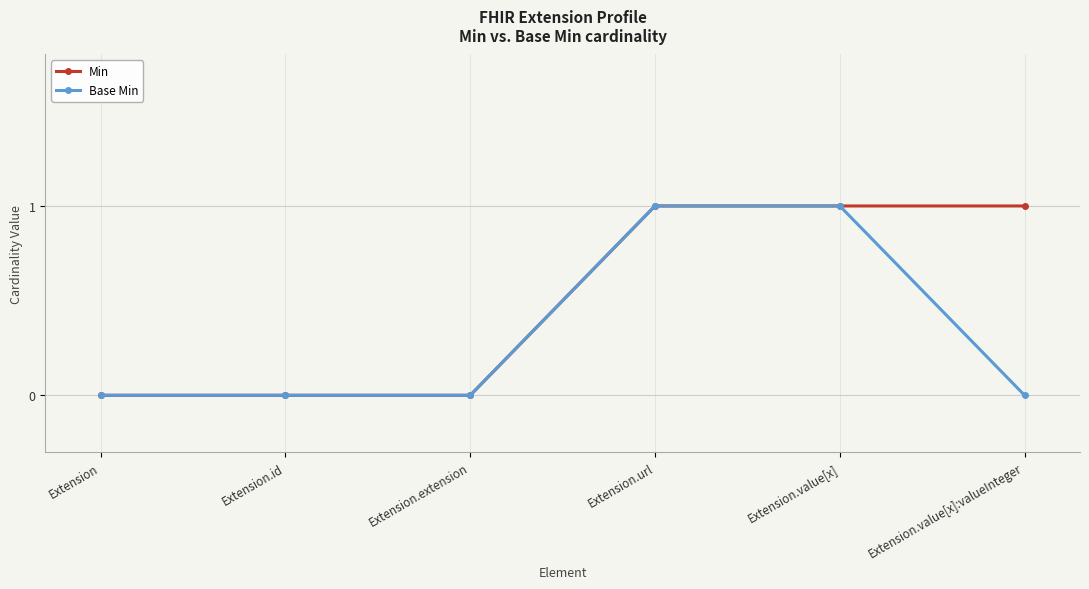

Between Extension.url and Extension.value[x]:valueInteger, which series saw the biggest shift?

Base Min